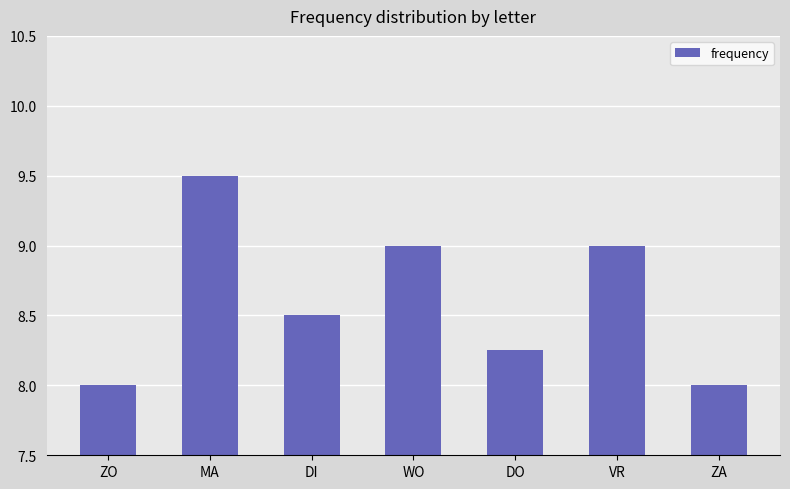

Count the values in the range 8 to 9.

6